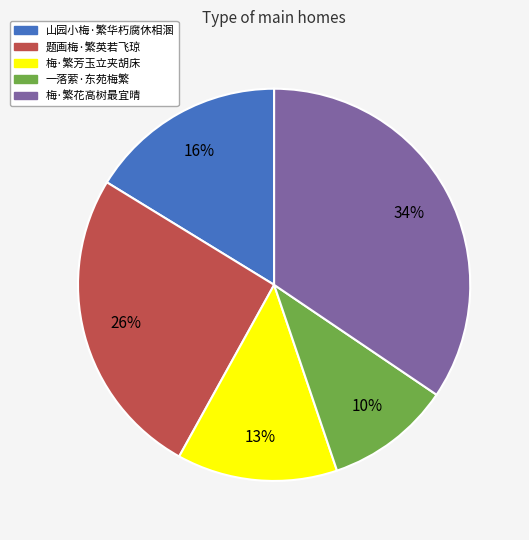

Rank the categories by value from highest to lowest.

梅·繁花高树最宜晴, 题画梅·繁英若飞琼, 山园小梅·繁华朽腐休相溷, 梅·繁芳玉立夹胡床, 一落萦·东苑梅繁